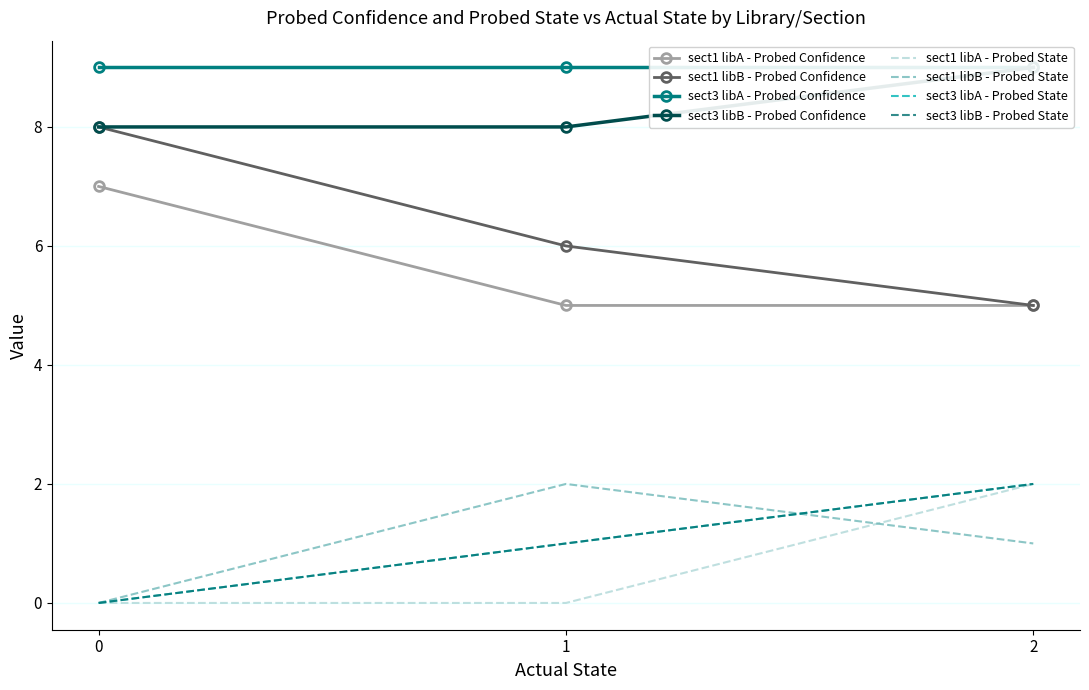

At how many categories does at least one series exceed 5?

3